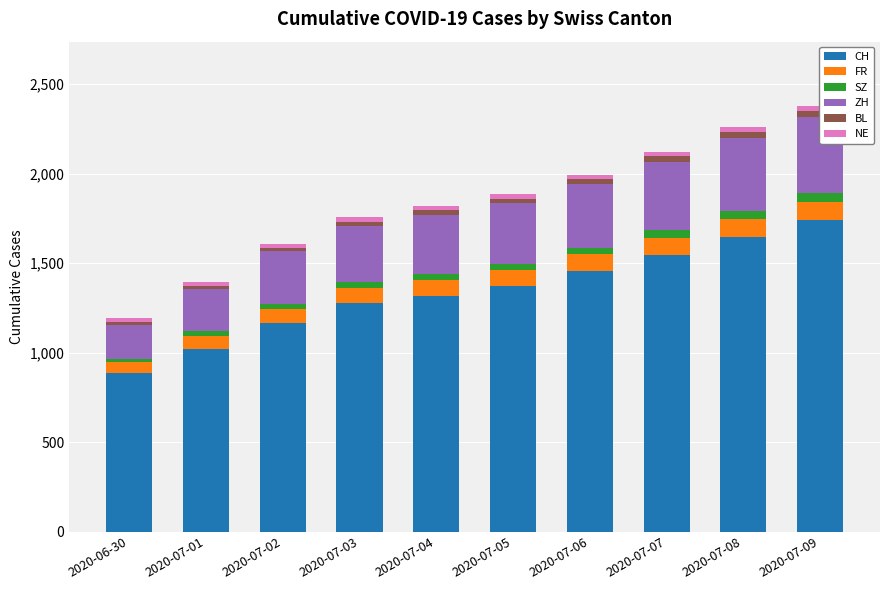

What are all the series names shown in the legend?

CH, FR, SZ, ZH, BL, NE